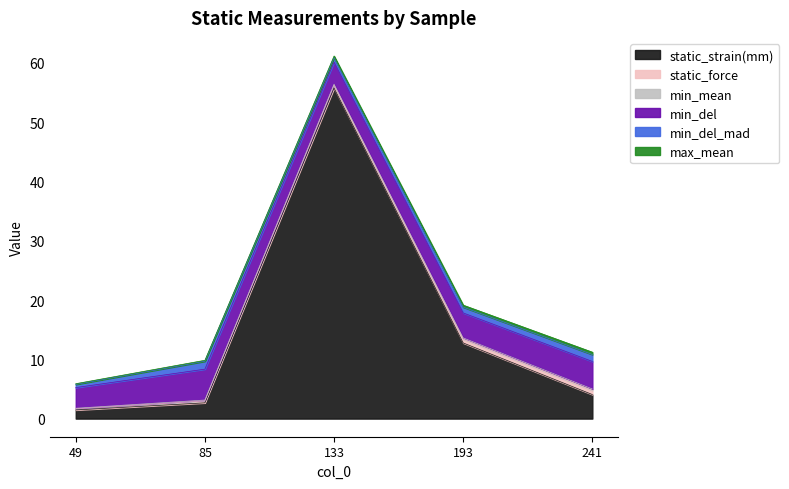

What is the highest value of the min_del_mad series?

1.3